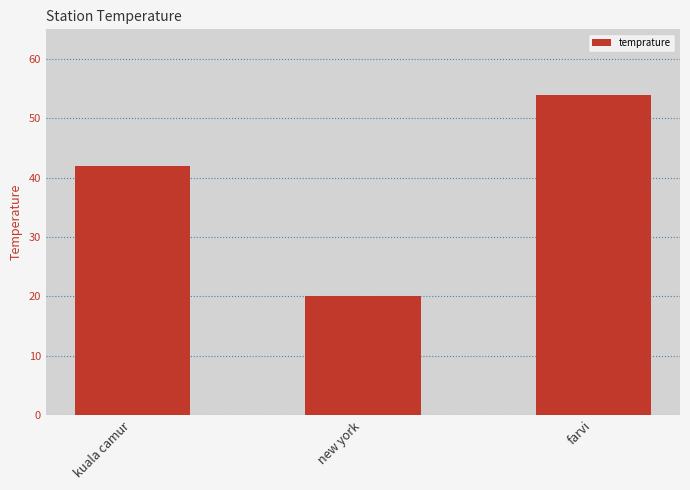

Where is the data nearest to the value 37?

kuala camur